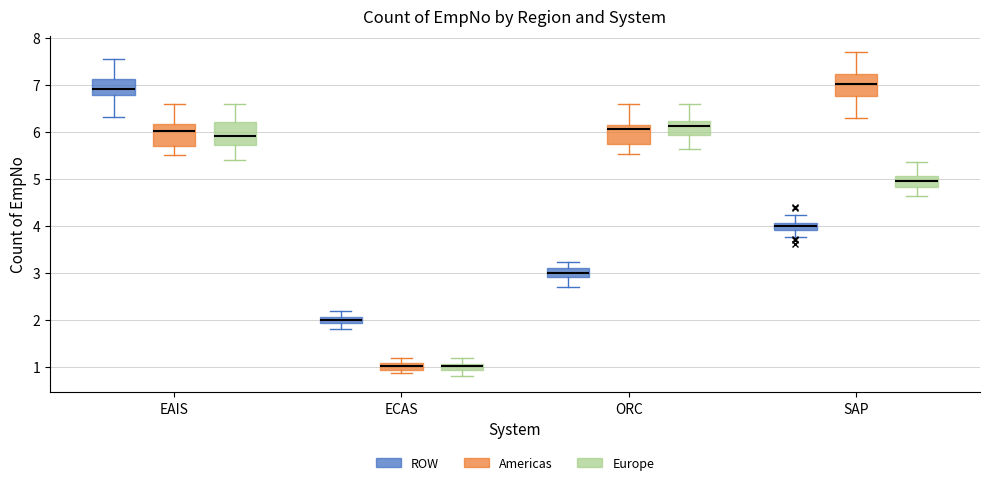

Where is the upper edge of the box for SAP (ROW) on the y-axis? The values are not printed on the chart, so give them approximately, as read against the axis.

4.1